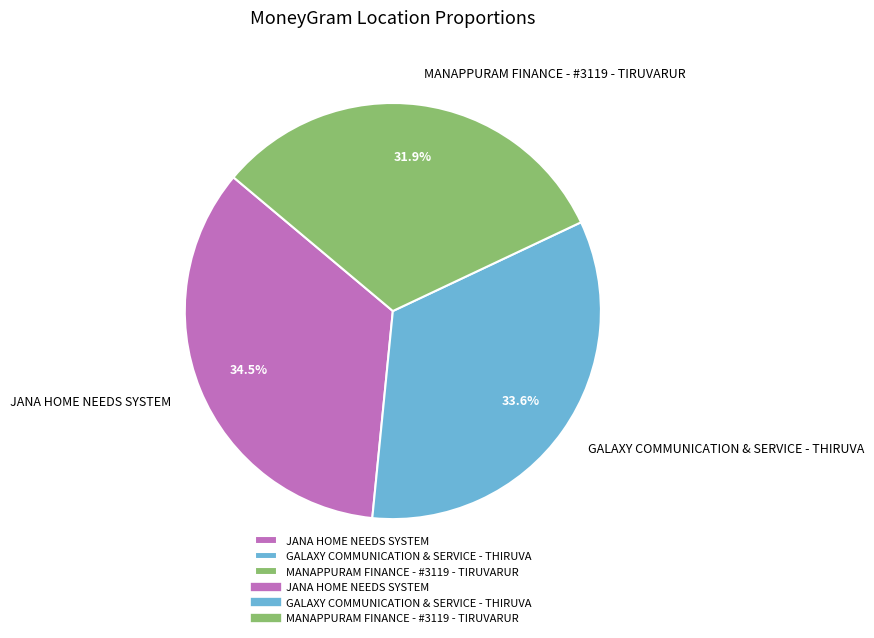

What percentage is the MANAPPURAM FINANCE - #3119 - TIRUVARUR slice, to the nearest percent?

32%